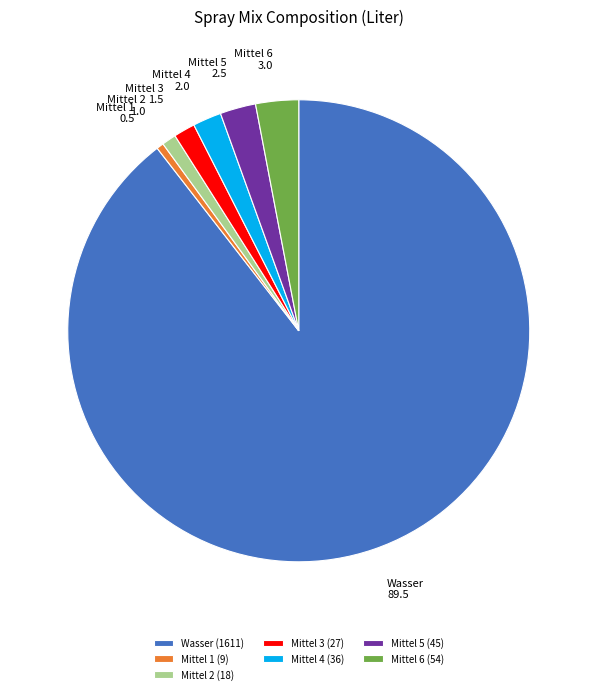

Is the sum of Mittel 5 and Wasser greater than half?

Yes